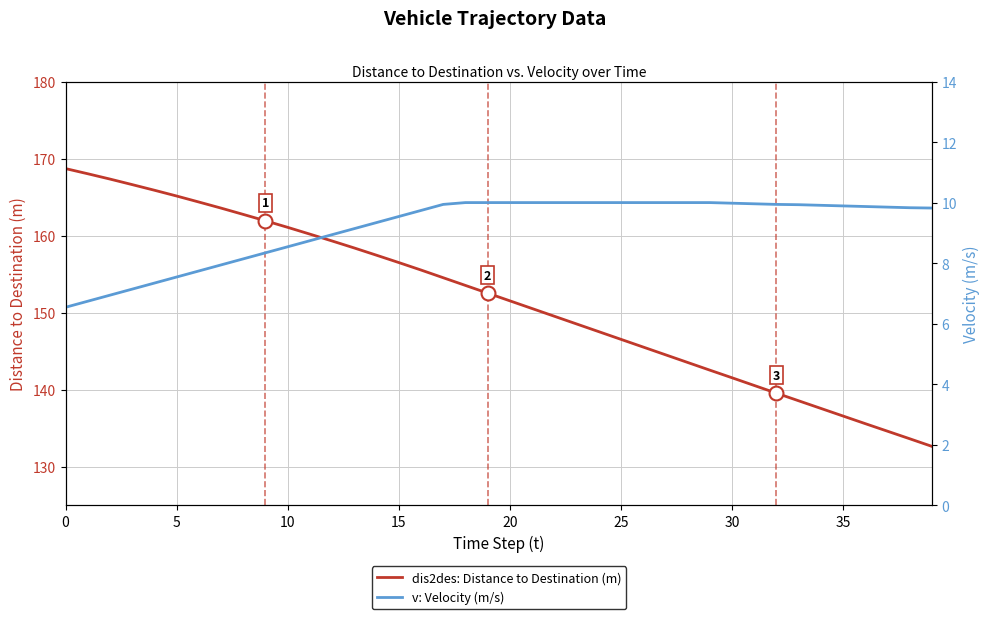

Which series has the widest spread of values?

dis2des: Distance to Destination (m)